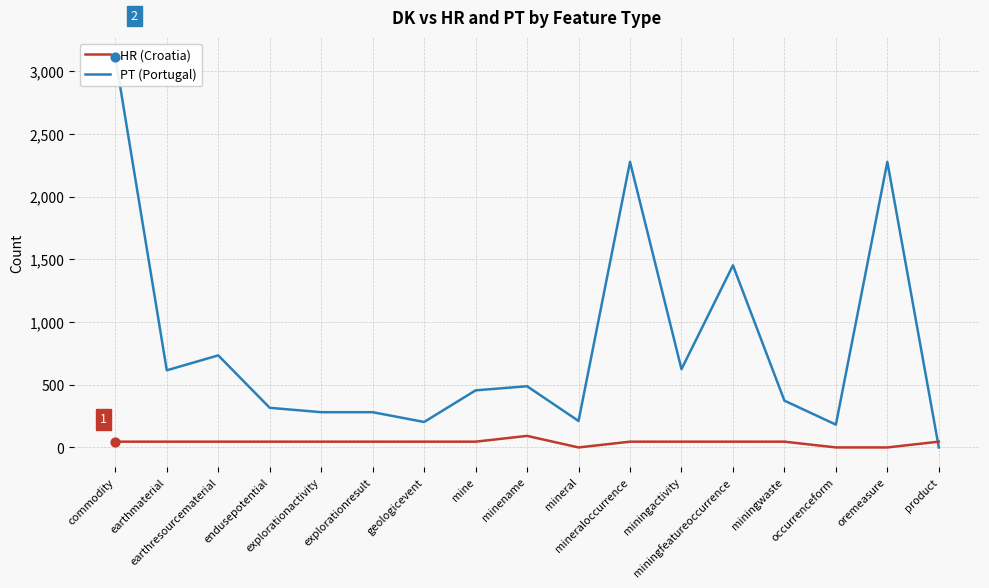

Which series reaches the maximum Y coordinate?

PT